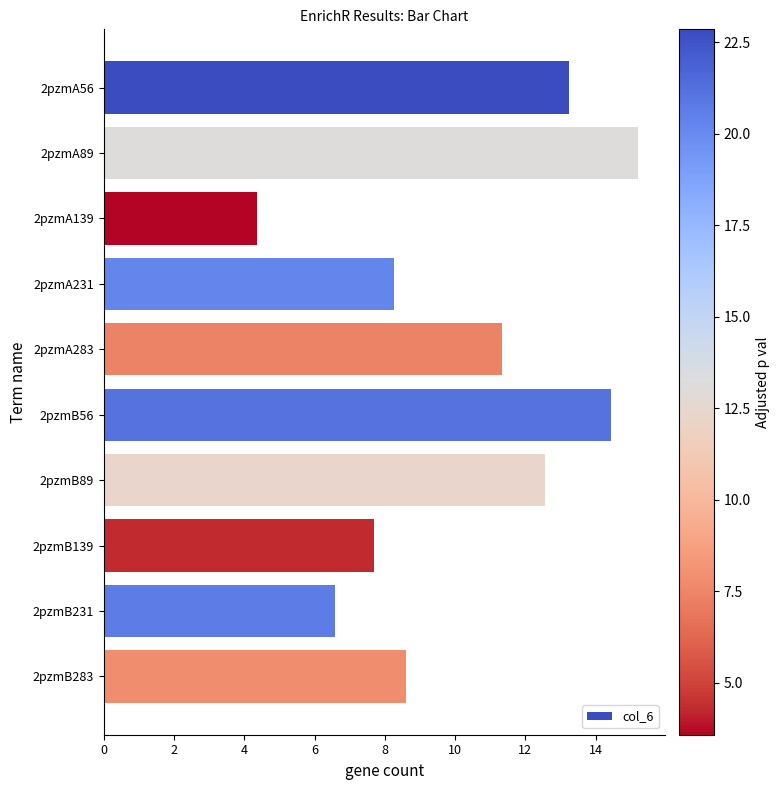

Approximately how many times larger is the value at 2pzmA231 compared to 2pzmA89?

0.5